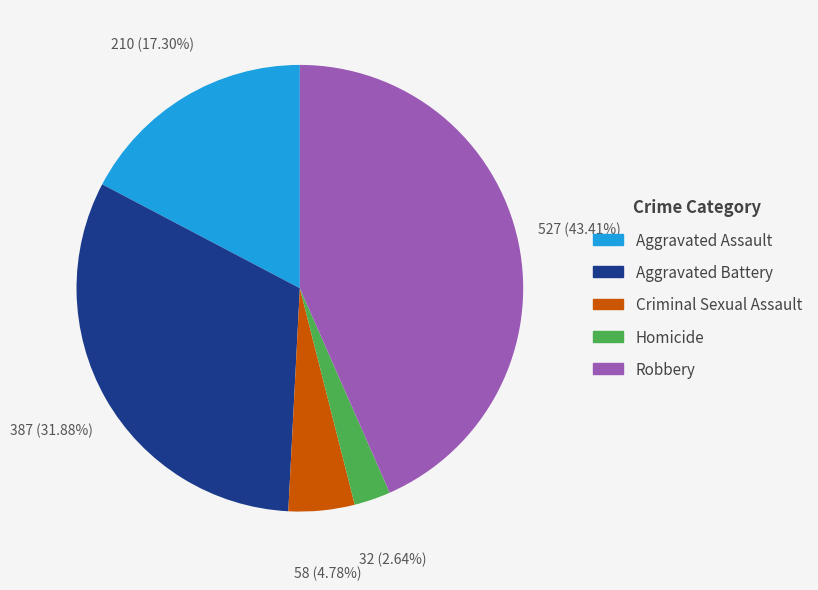

Rank the categories by value from highest to lowest.

Robbery, Aggravated Battery, Aggravated Assault, Criminal Sexual Assault, Homicide